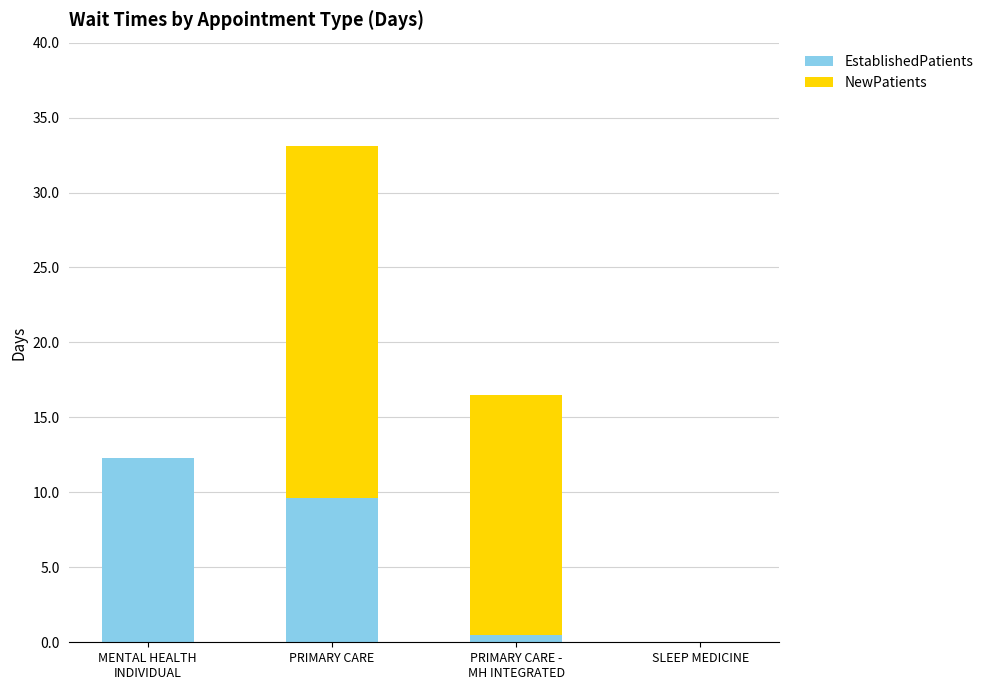

At which label is EstablishedPatients closest to 6?

PRIMARY CARE